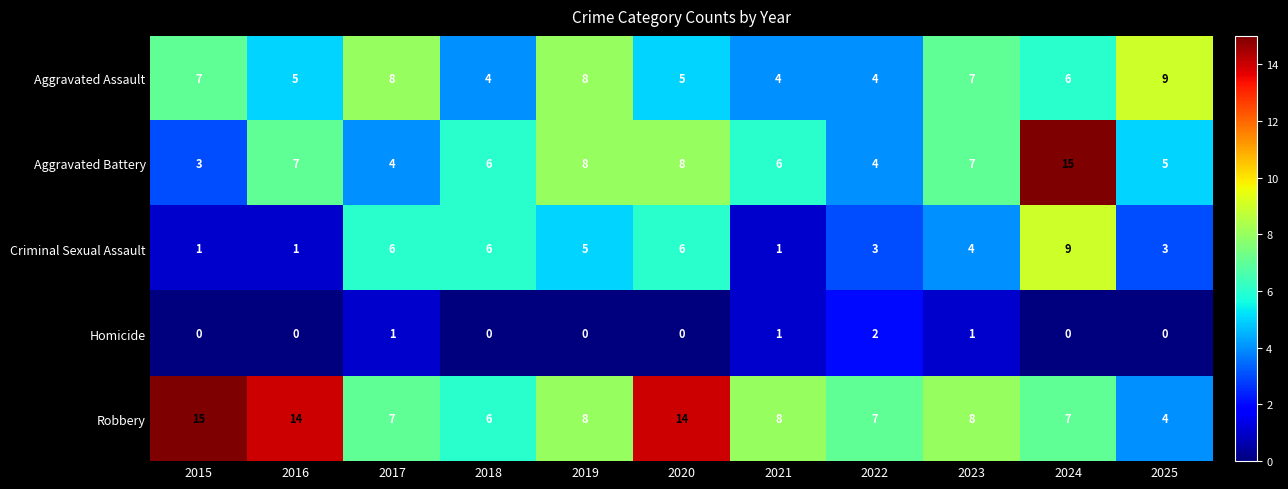

The value of Aggravated Assault at 2015 is 7. True or false?

True